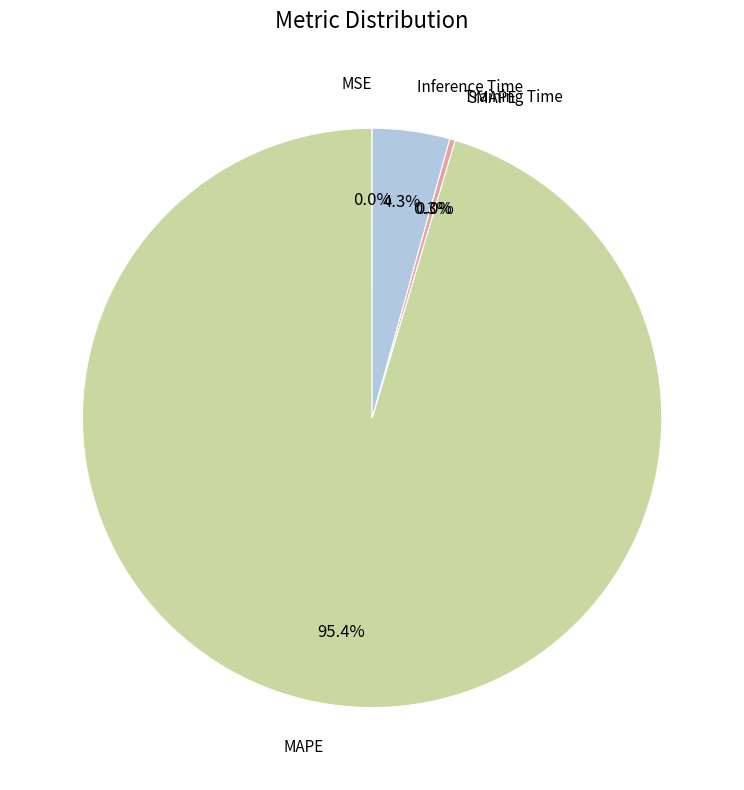

To the nearest percent, what is the difference between the Inference Time and Training Time slice percentages?

4%